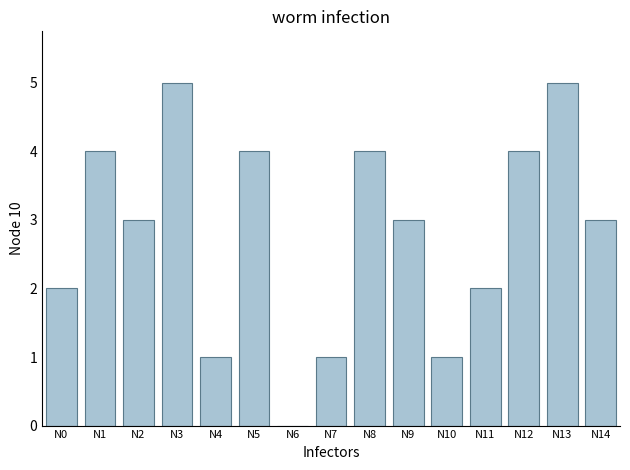

The chart shows a value of 3 at N2. True or false?

True